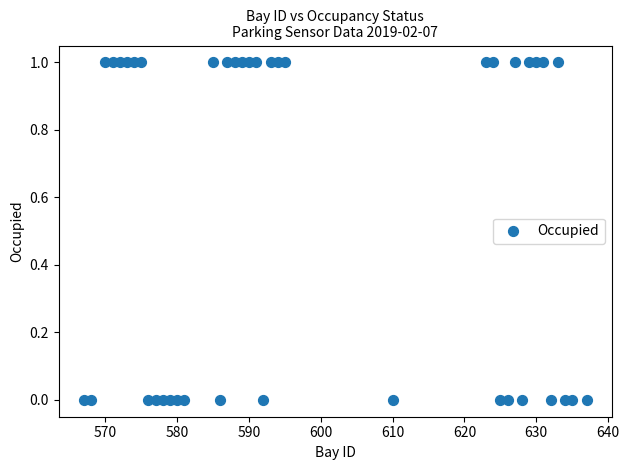

What is the range of X values (max minus min)?

70